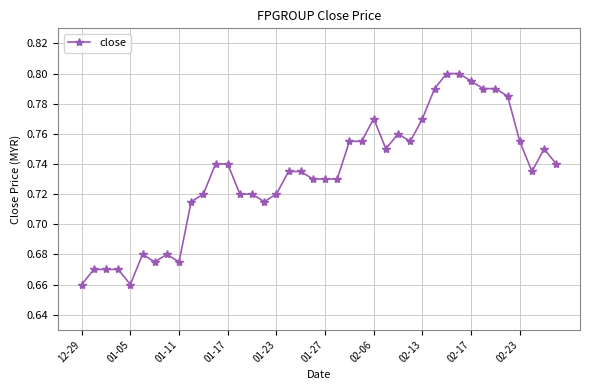

How many values are between 0 and 1?

40